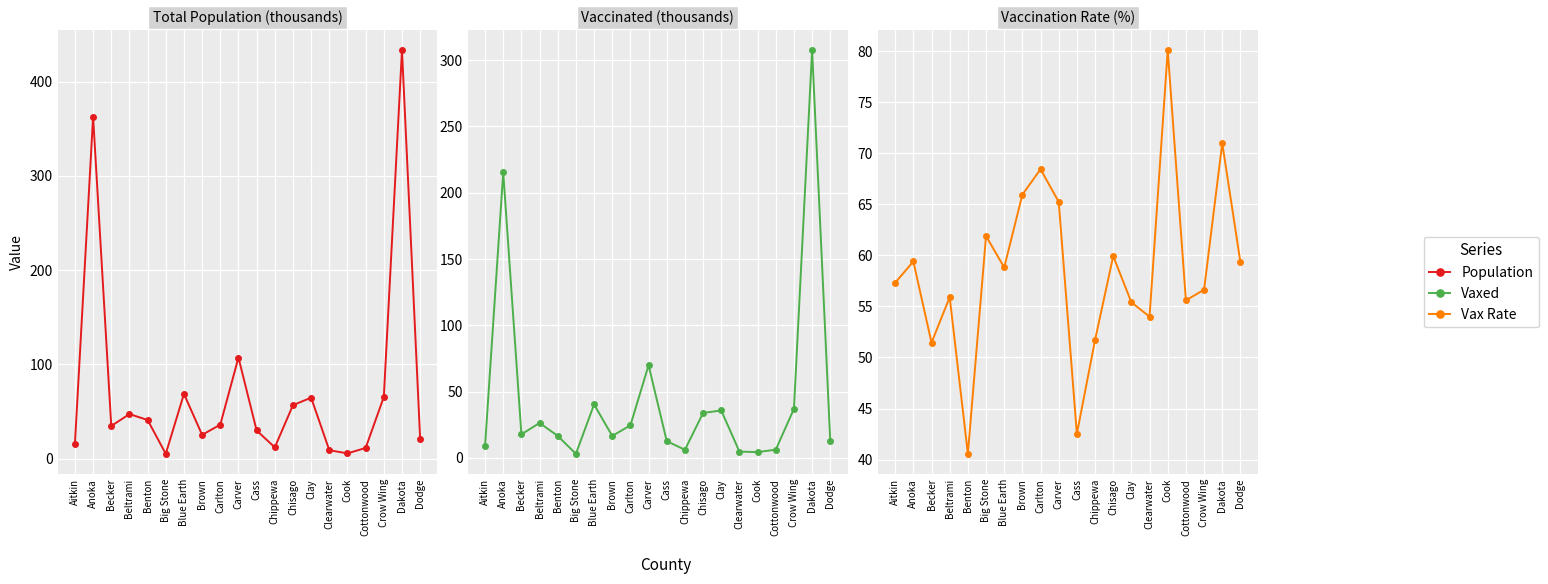

What is the label of the 20th point from the left?

Dodge